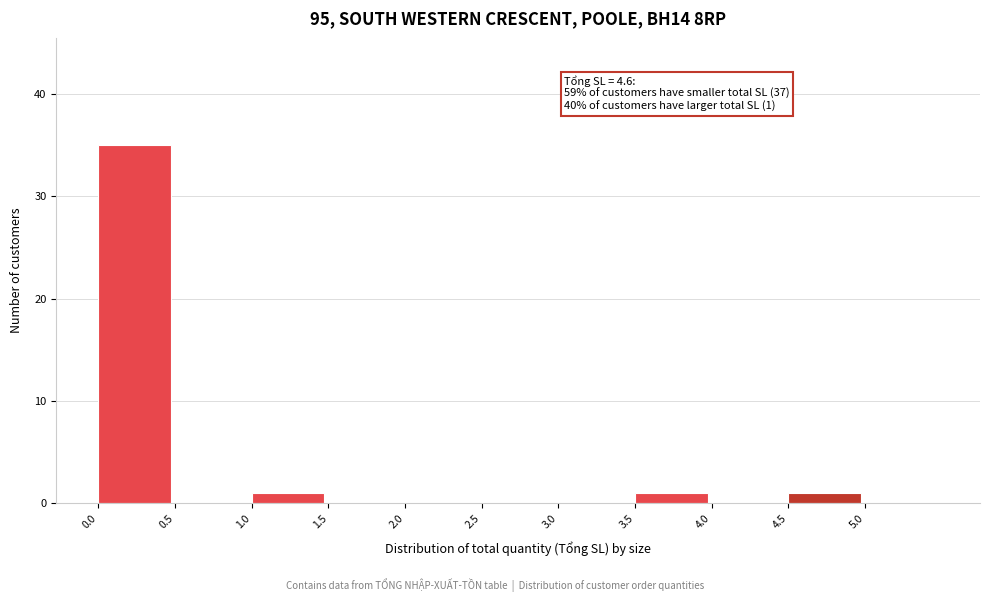

Over which range of the x-axis is the bar tallest?

0.0 to 0.5